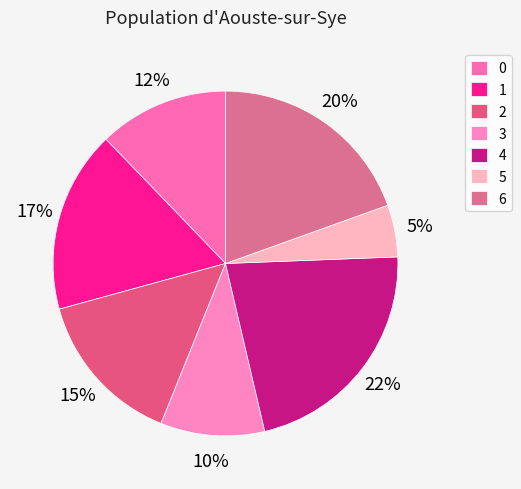

The 4 slice represents 16% of the pie. True or false?

False